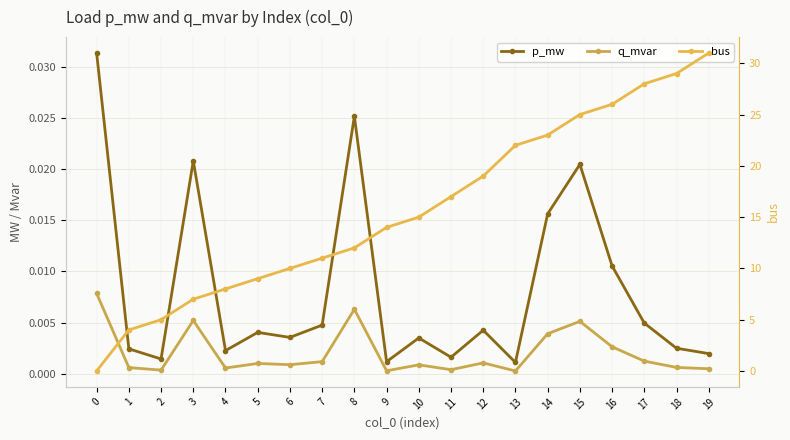

Where is the first local minimum for q_mvar?

2